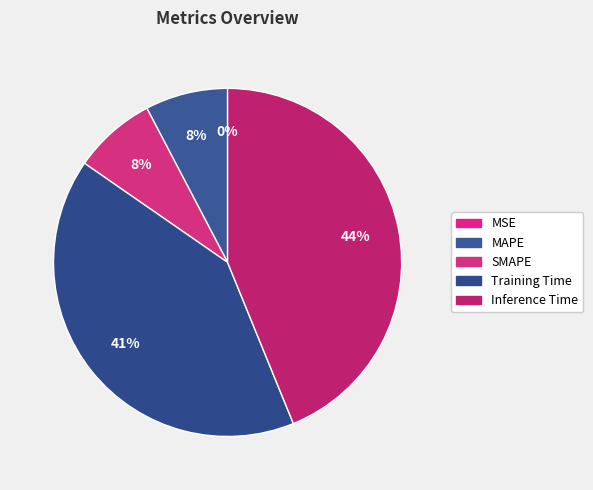

Is there a majority slice in this chart?

No